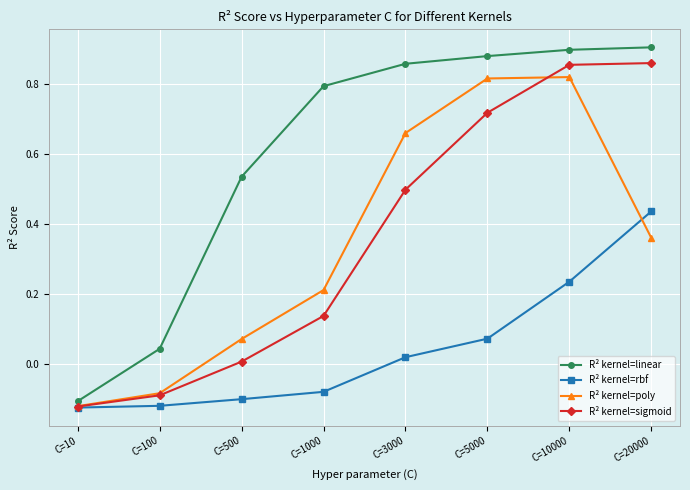

Which category has the highest value in the R² kernel=rbf series?

C=20000